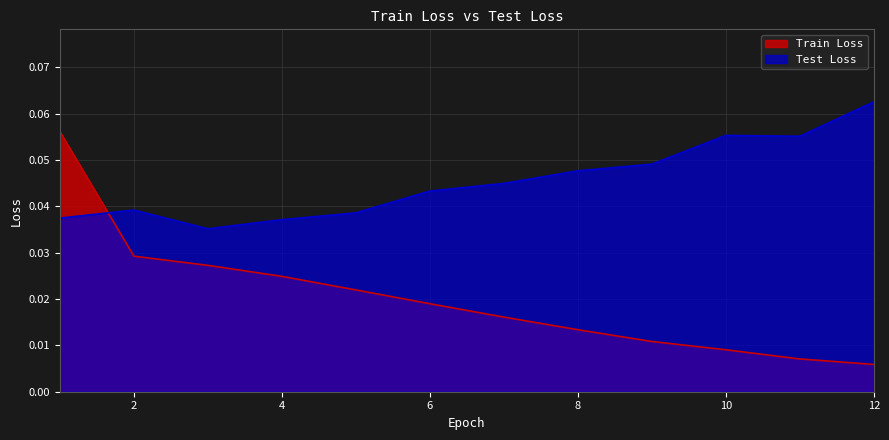

True or false: Train Loss has more than 0 interior local peaks.

False